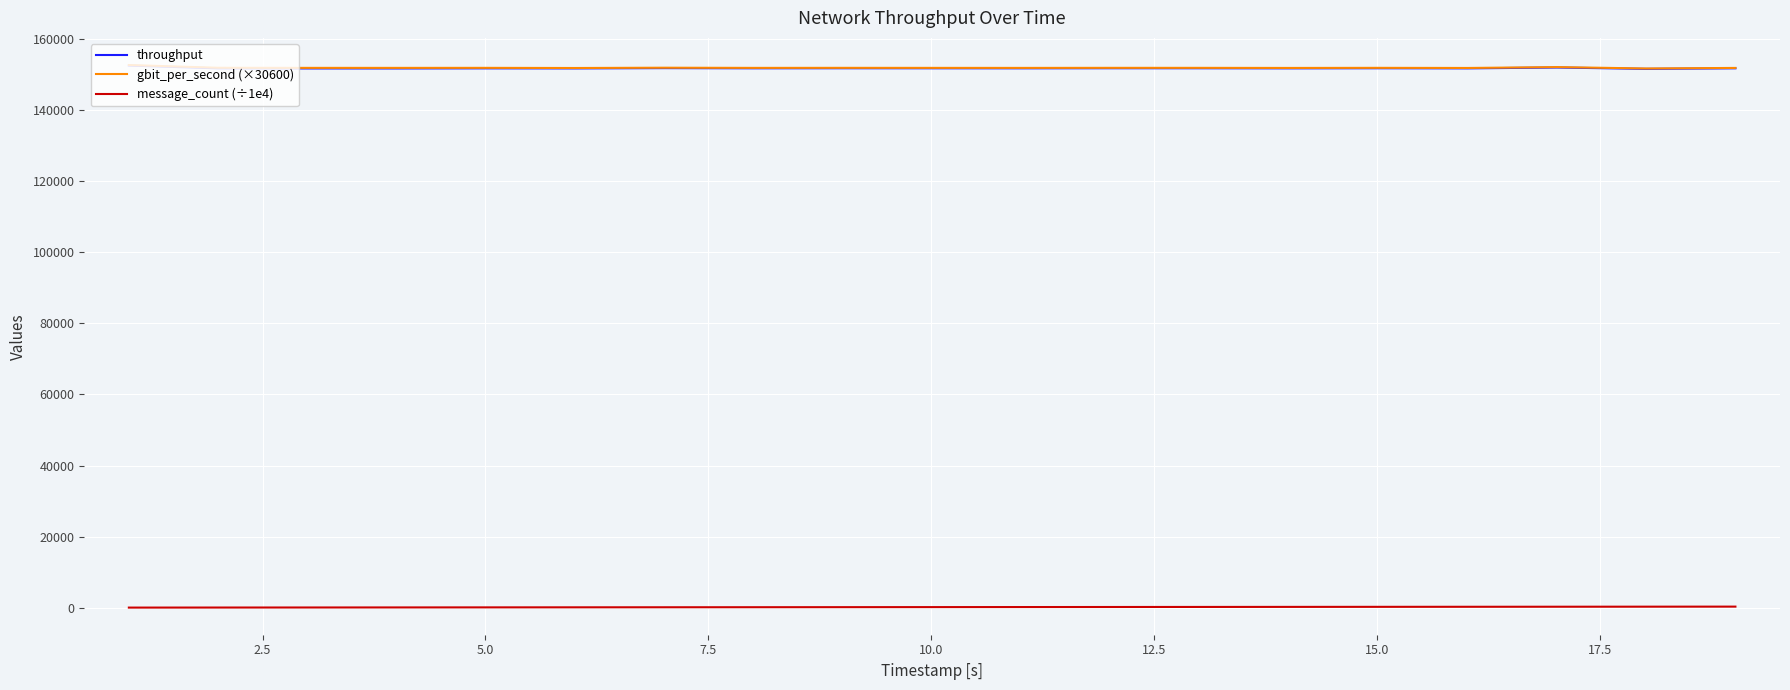

True or false: throughput and message_count (÷1e4) intersect in this chart.

False